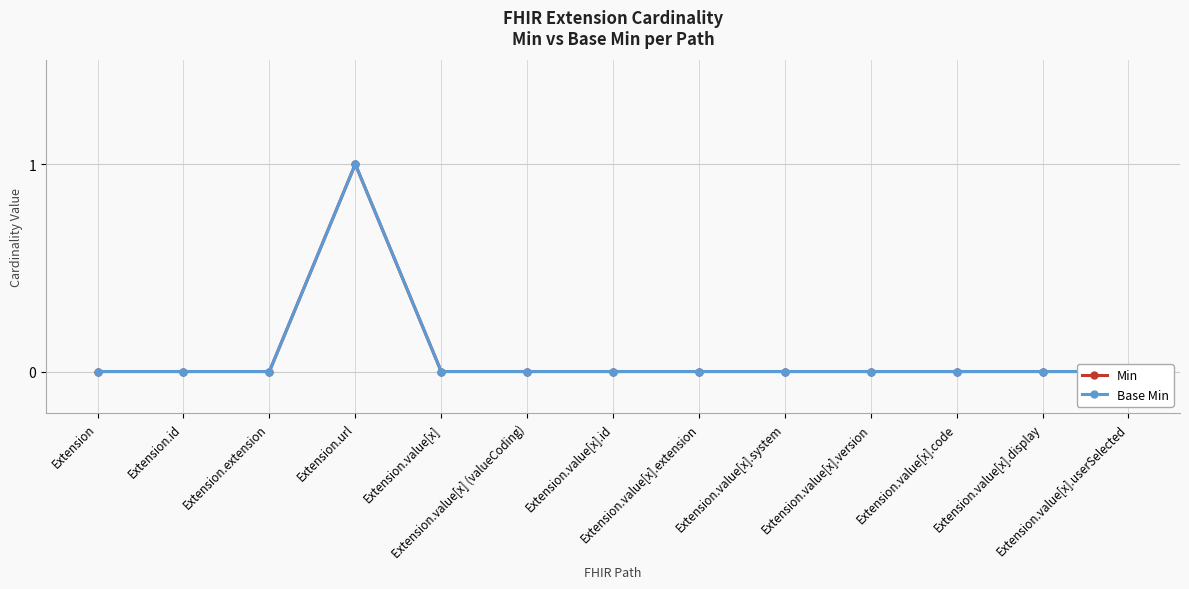

How many series are shown in this chart?

2